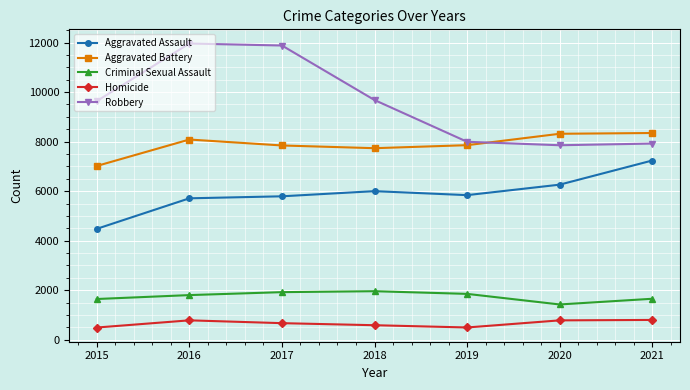

How many values in the Aggravated Battery series are below 7857?

3